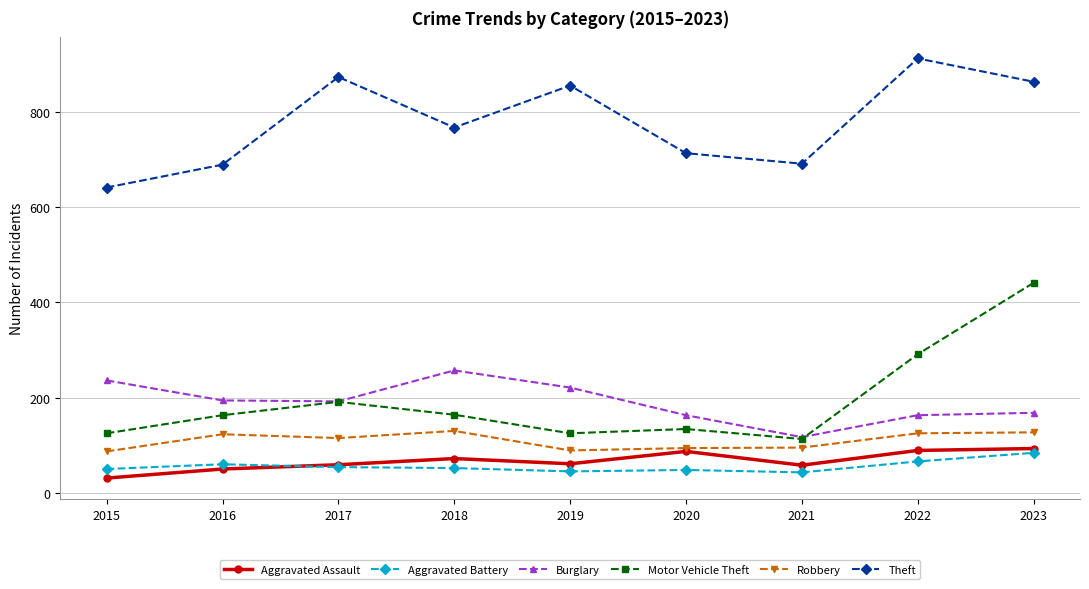

What are all the series names shown in the legend?

Aggravated Assault, Aggravated Battery, Burglary, Motor Vehicle Theft, Robbery, Theft